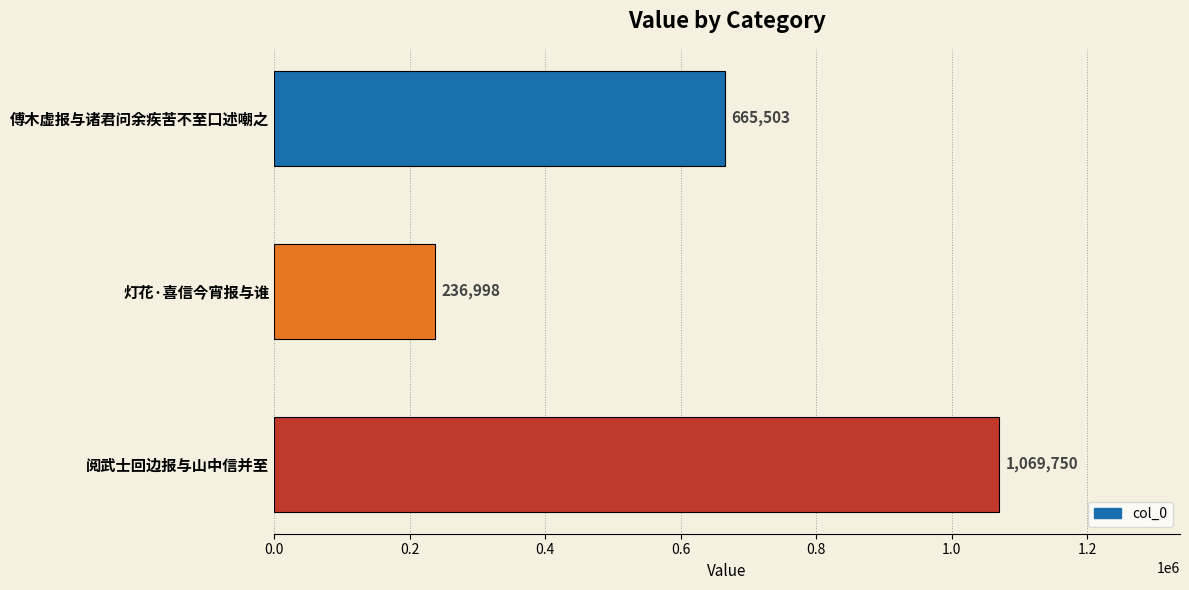

Is it true that the value at 傅木虚报与诸君问余疾苦不至口述嘲之 is 665503?

True